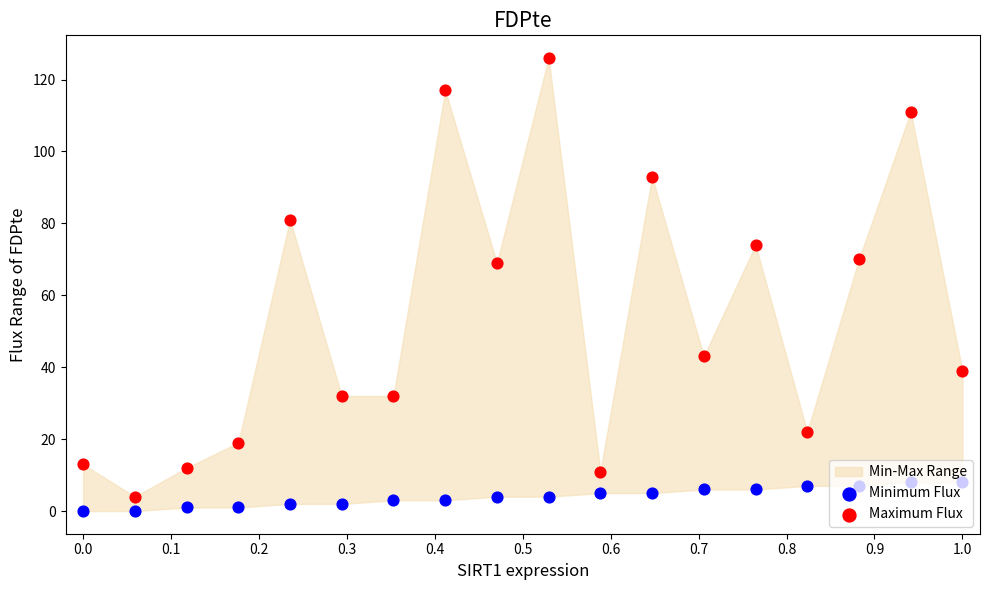

Which series has the largest total across all categories?

Maximum Flux